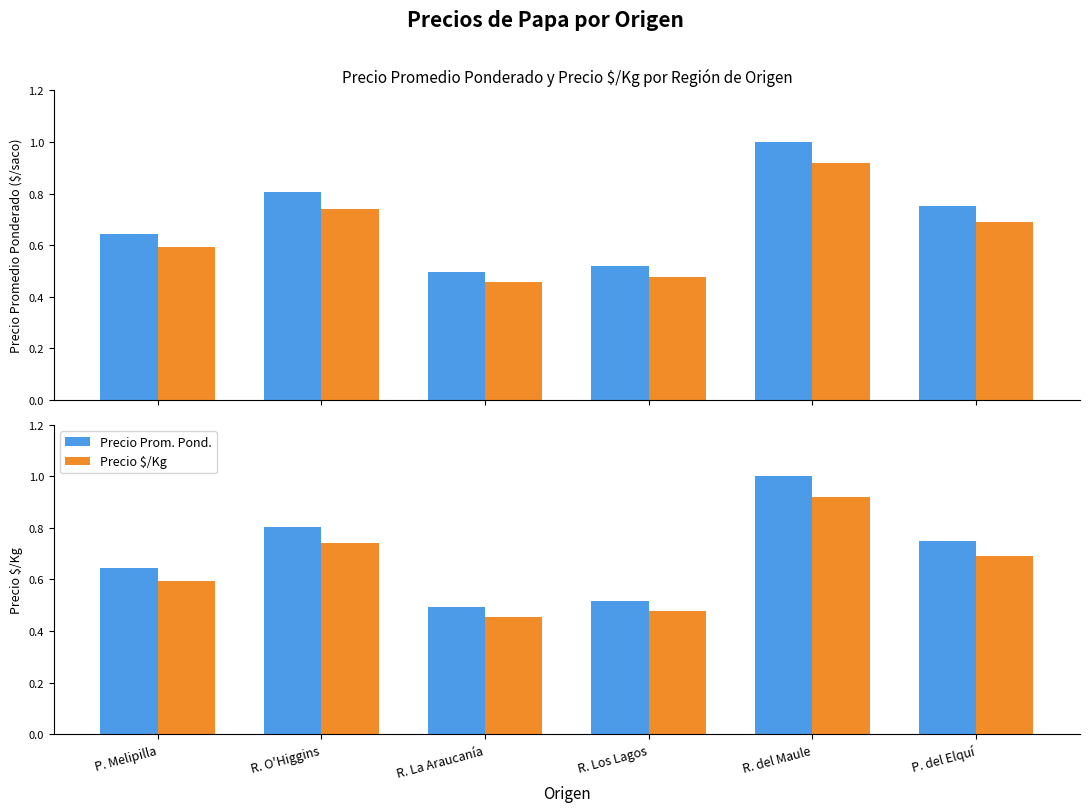

What is the difference between the highest and lowest values at R. O'Higgins?

0.1